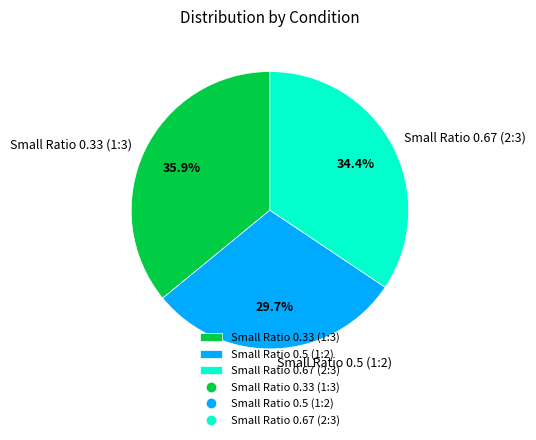

Does Small Ratio 0.5 (1:2) represent more than half of the total?

No